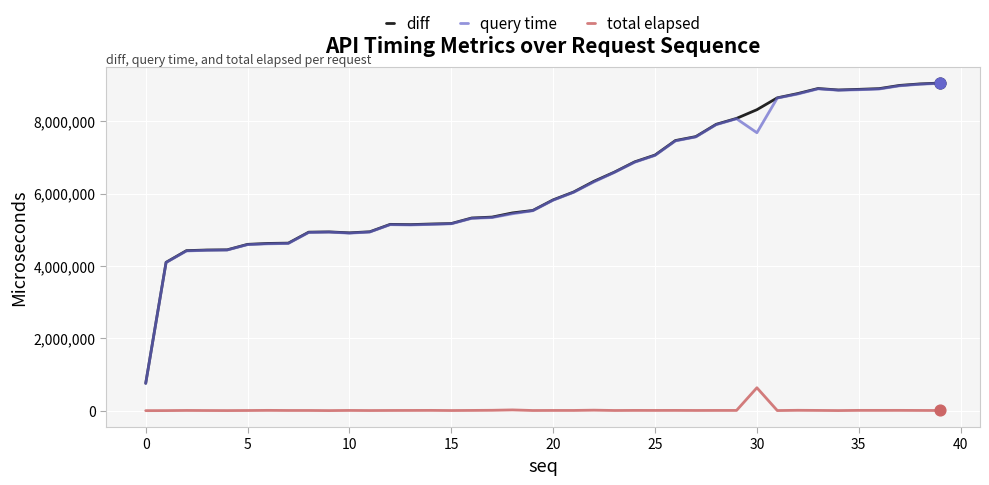

True or false: total elapsed and diff intersect in this chart.

False